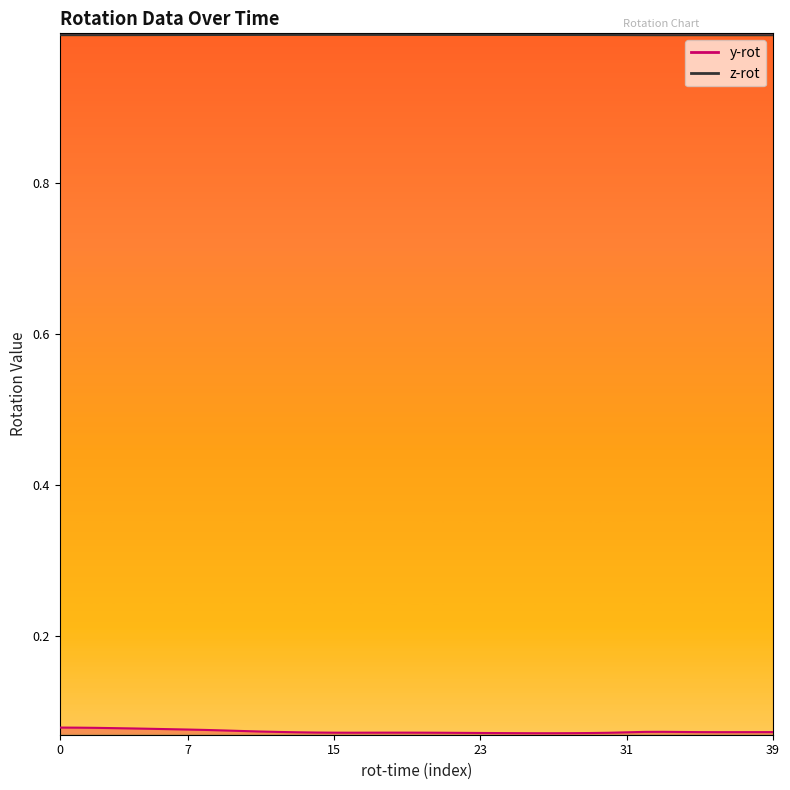

In z-rot, how many points are higher than both neighbors (excluding endpoints)?

2